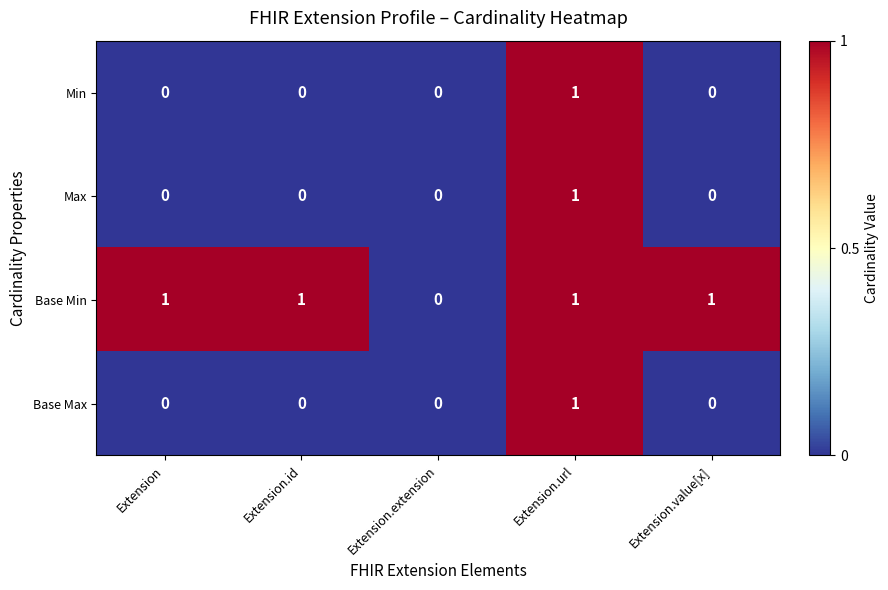

Which category has the highest value in the Max series?

Extension.url